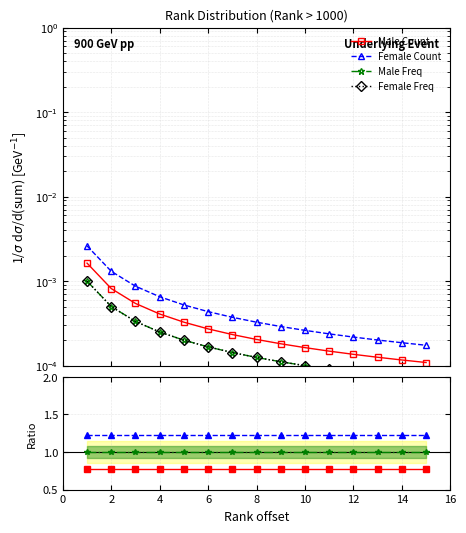

What is the average value of the Male Freq series?

1.0